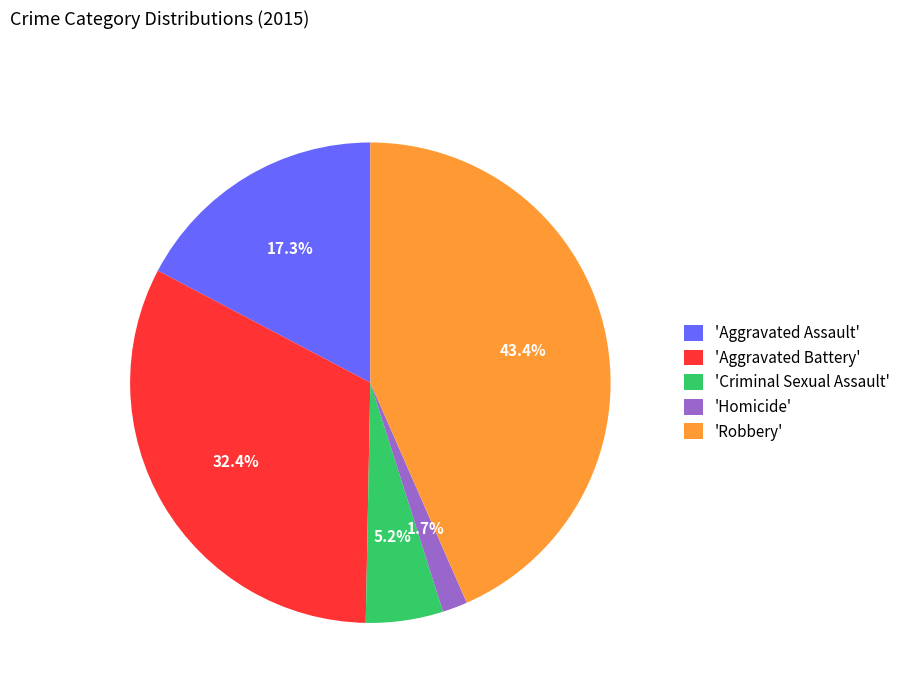

Which slice is the smallest?

'Homicide'